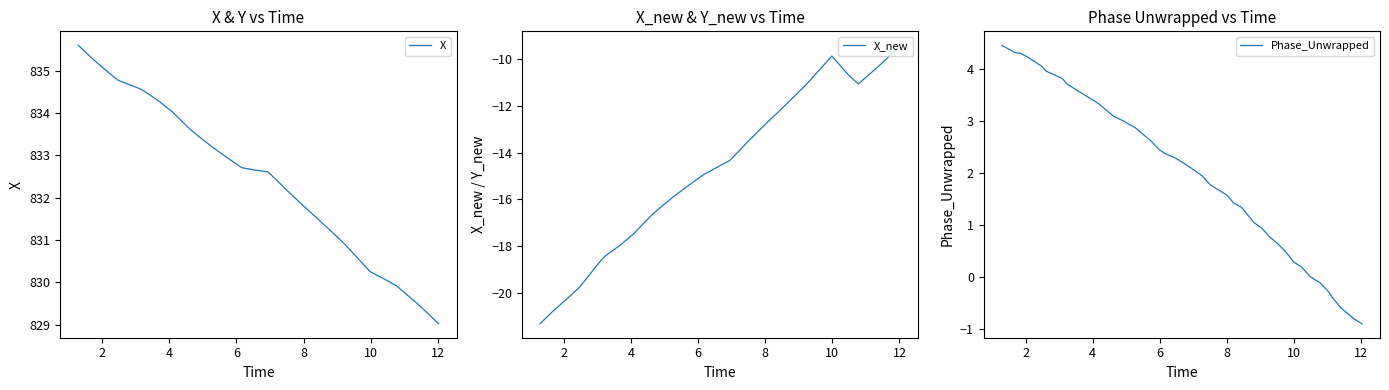

The X series shows 293.7 at 14. True or false?

False